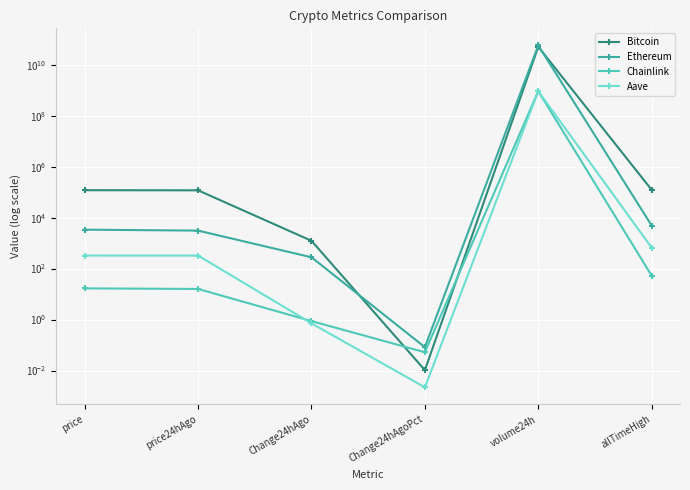

Where is the first local maximum for Ethereum?

volume24h